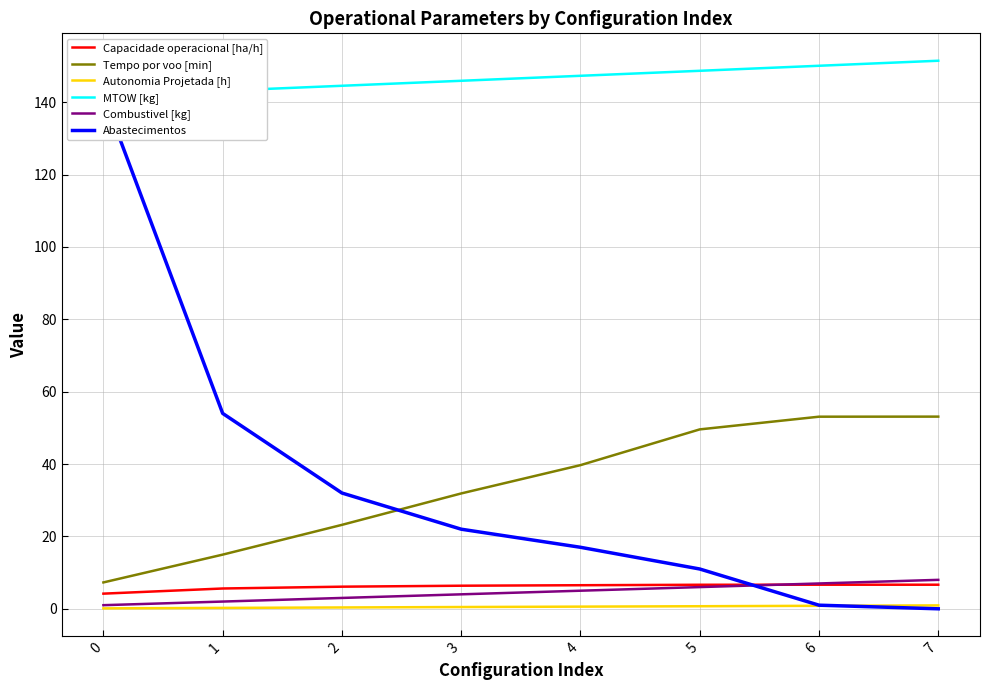

What is the sum of the Autonomia Projetada [h] values at 3 and 7?

1.4